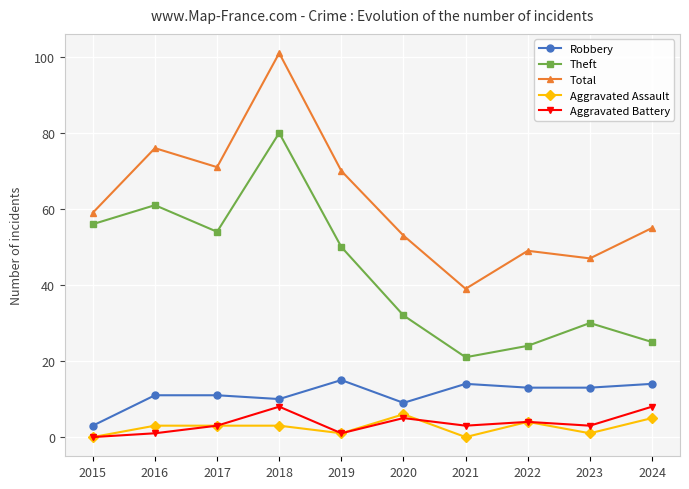

Rank the categories by Total value from highest to lowest.

2018, 2016, 2017, 2019, 2015, 2024, 2020, 2022, 2023, 2021